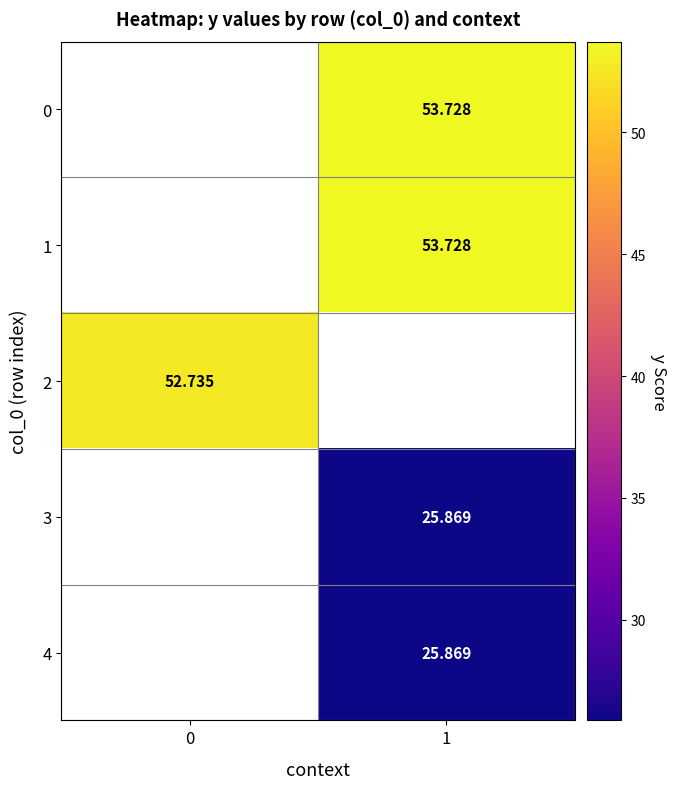

What is the greatest value displayed?

53.7